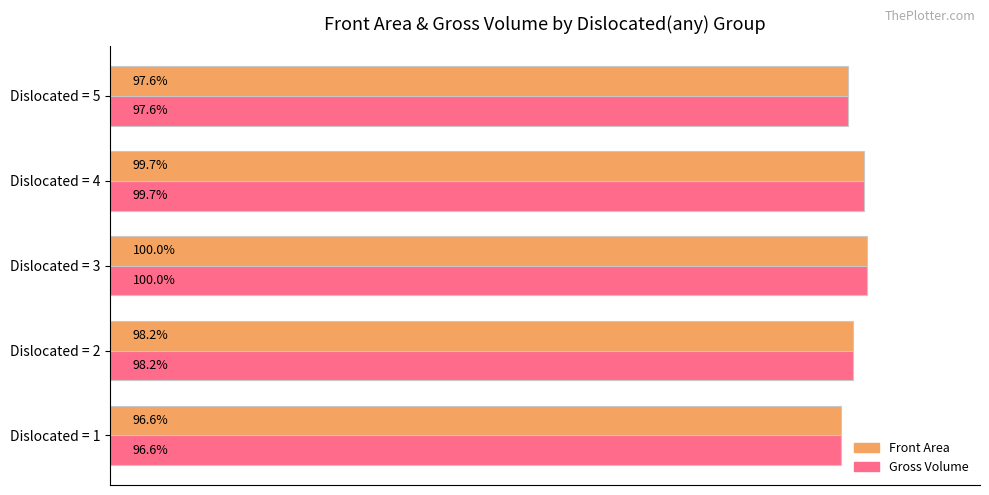

List the labels in order of Front Area value, smallest first.

Dislocated = 1, Dislocated = 5, Dislocated = 2, Dislocated = 4, Dislocated = 3